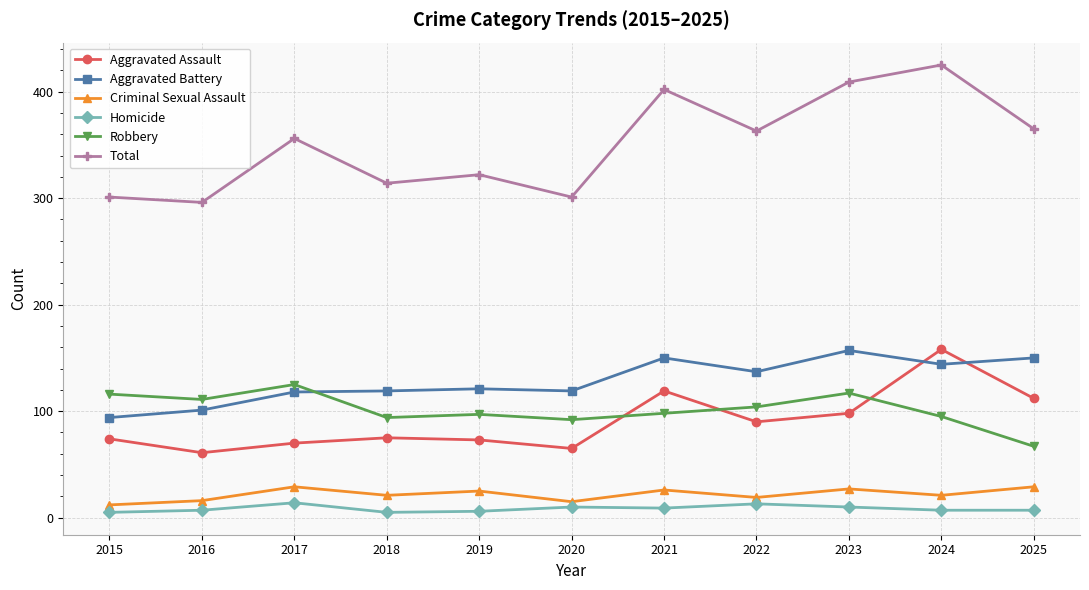

What is the value of the Homicide point at the 10th from the left?

7